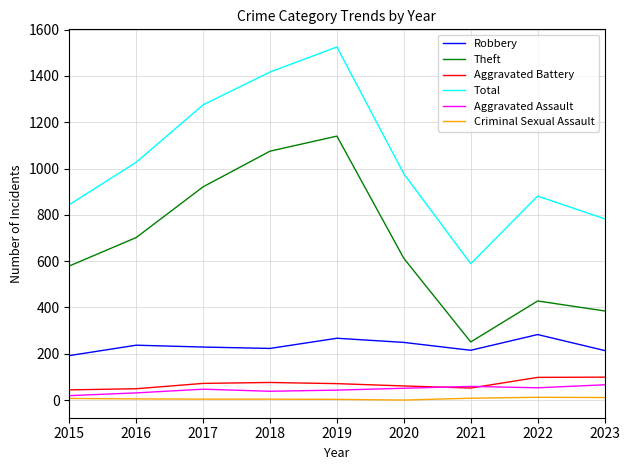

True or false: Criminal Sexual Assault and Theft intersect in this chart.

False